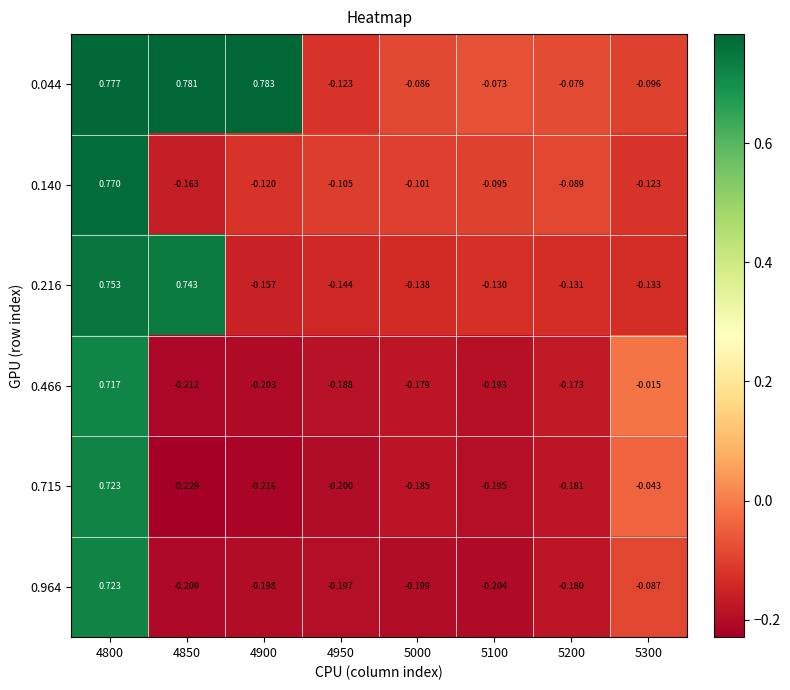

Is the value of 0.715 at 4900 greater than the value of 0.216 at 4900?

No